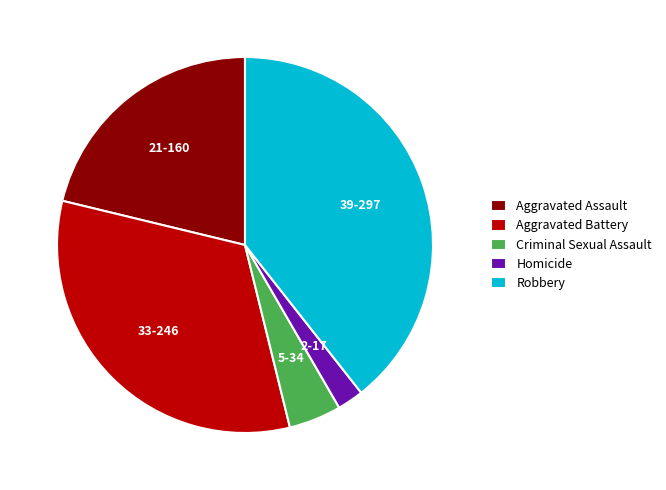

What is the ratio of the value at Aggravated Assault to the value at Criminal Sexual Assault?

4.7